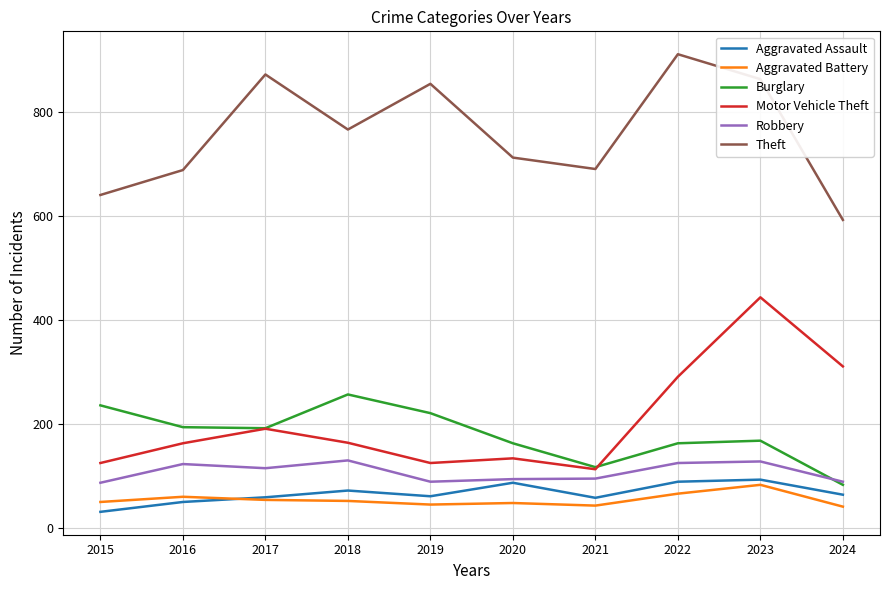

What is the average value of the Theft series?

760